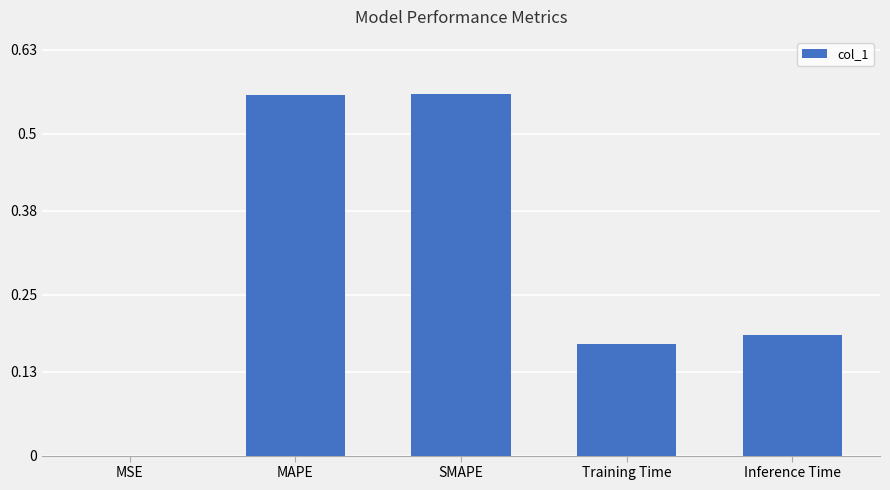

What is the sum of all values?

1.5